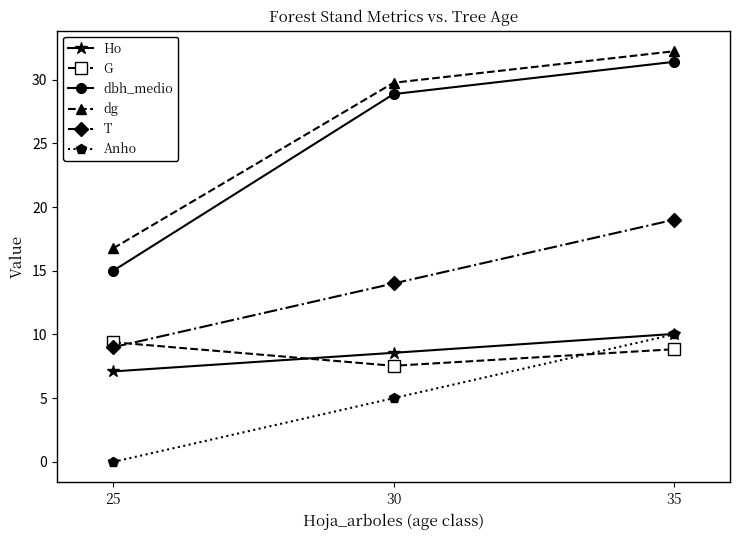

The T series shows 14.0 at 30. True or false?

True